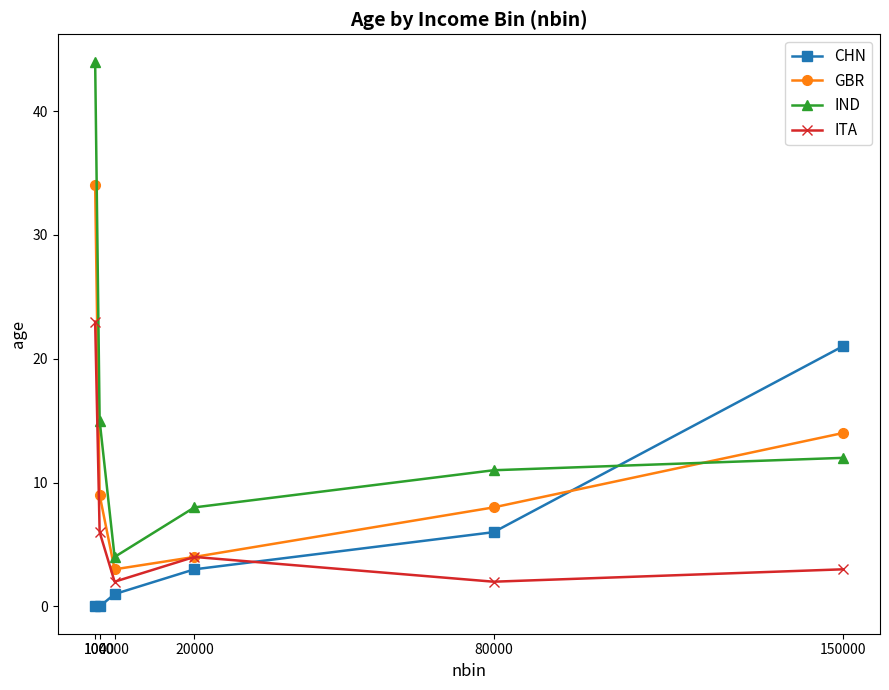

The CHN series shows 31 at 150000. True or false?

False